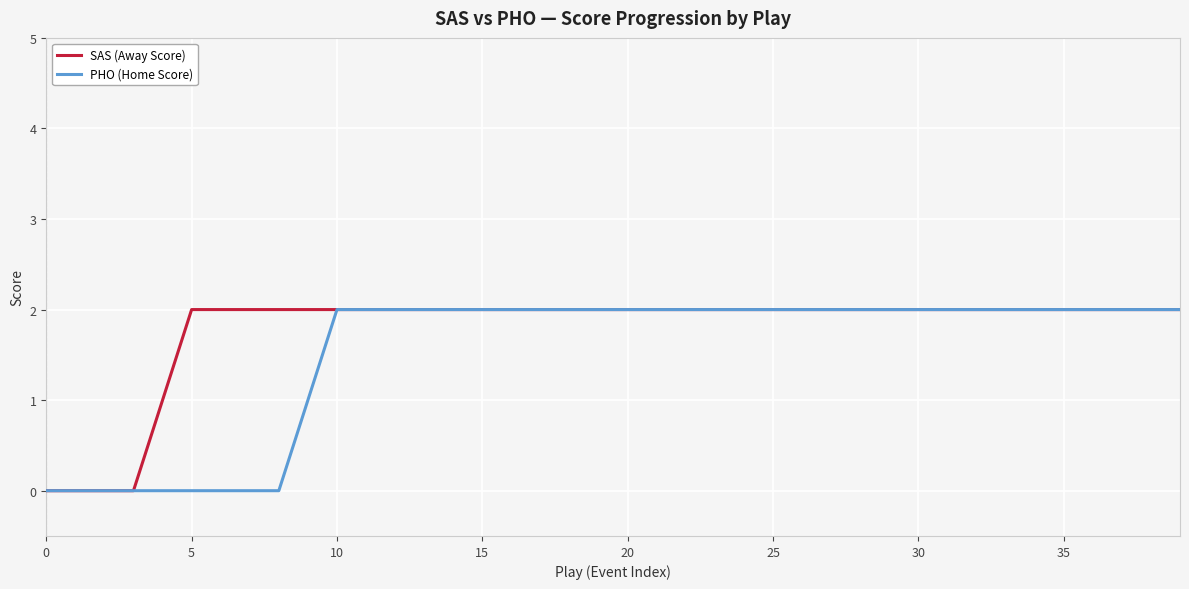

Which series has the largest total across all categories?

SAS (Away Score)